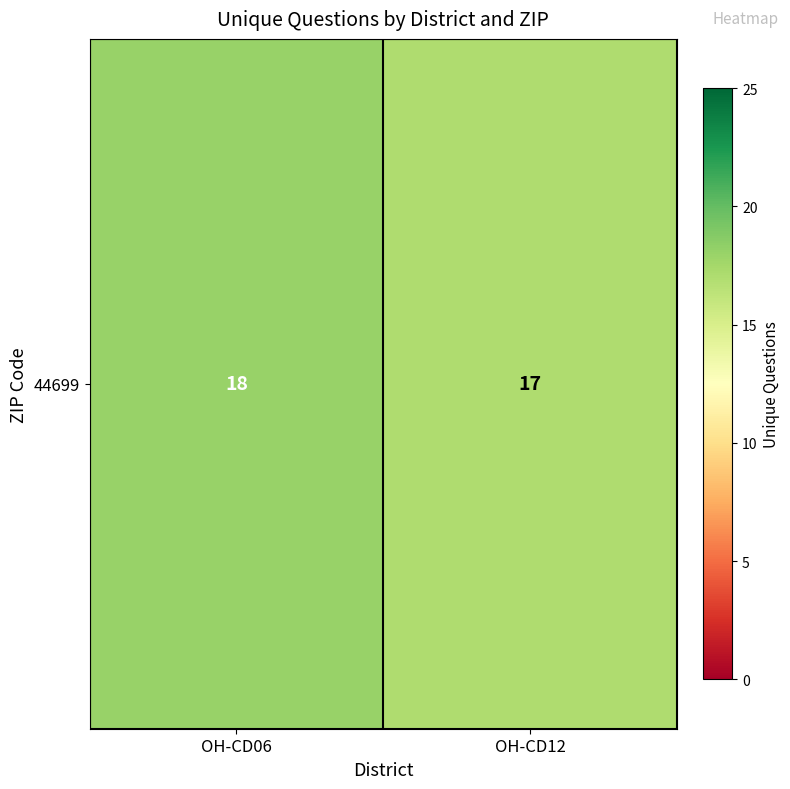

What is the sum of all values?

35